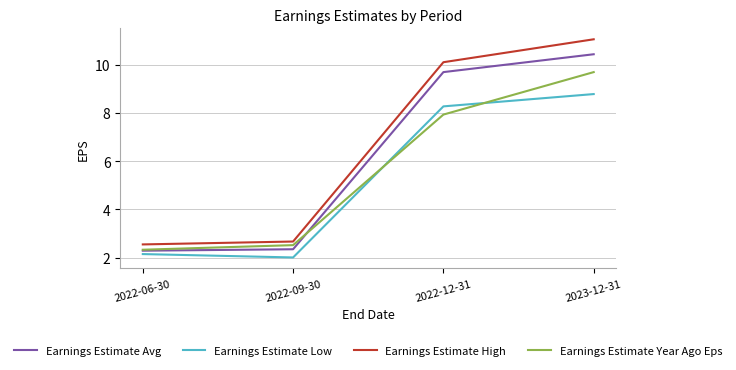

At which label does Earnings Estimate High first exceed 10?

2022-12-31